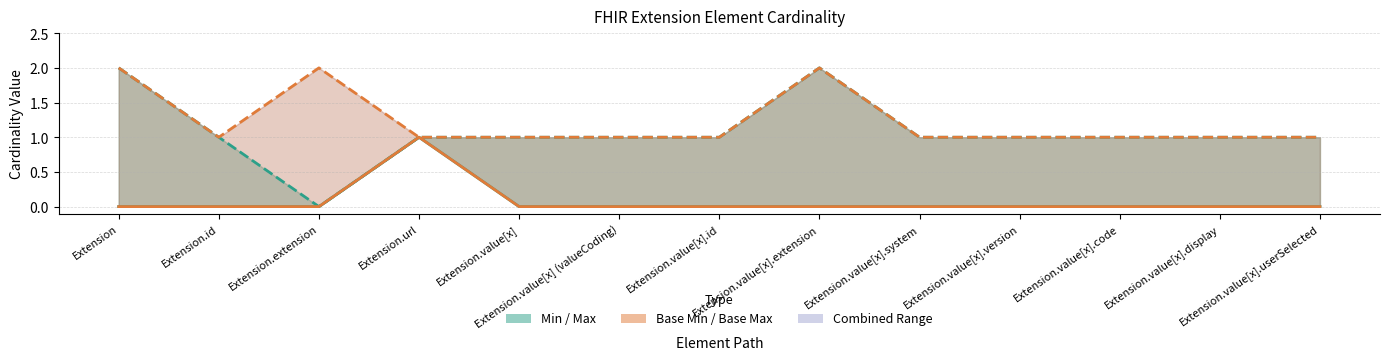

True or false: Min and Max (capped at 2) intersect in this chart.

False